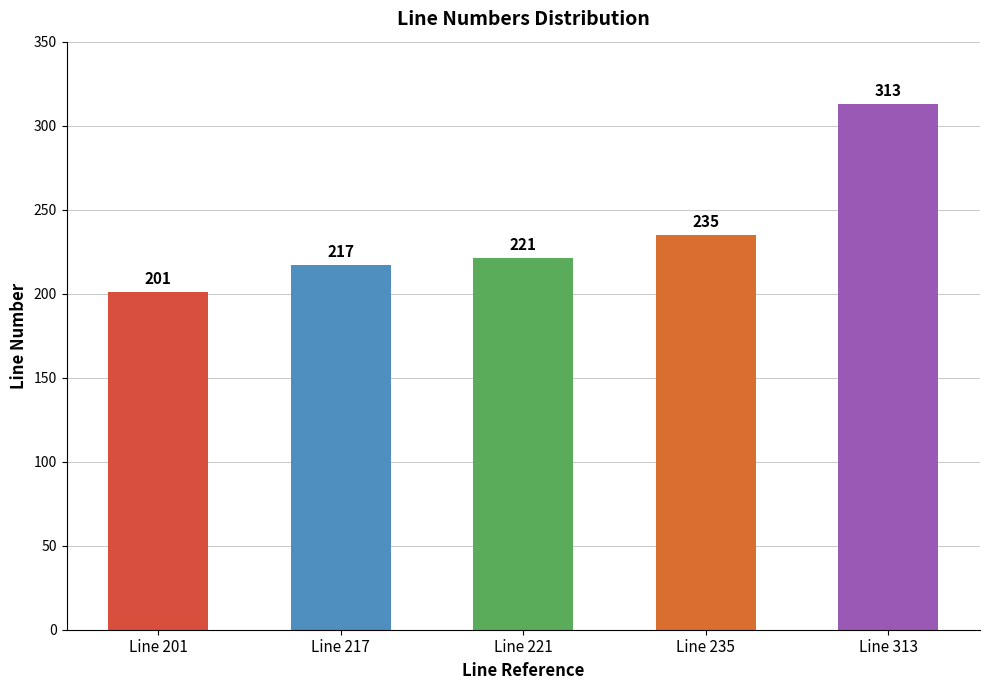

Reading right to left, list all the values displayed in this chart.

Line 313=313	Line 235=235	Line 221=221	Line 217=217	Line 201=201